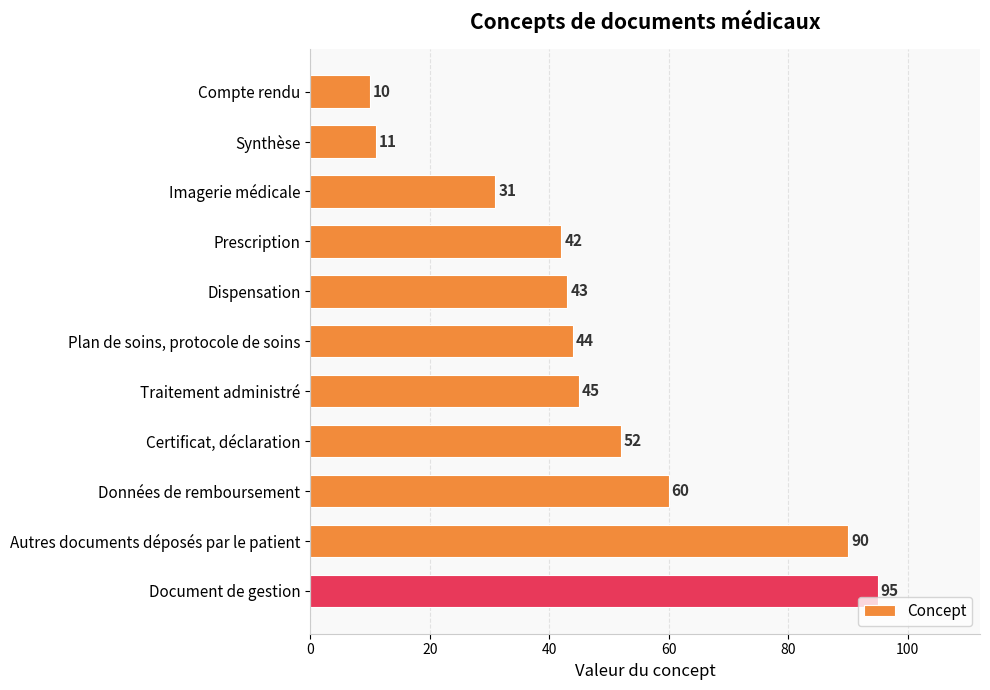

What is the change in value from Traitement administré to Autres documents déposés par le patient?

+45